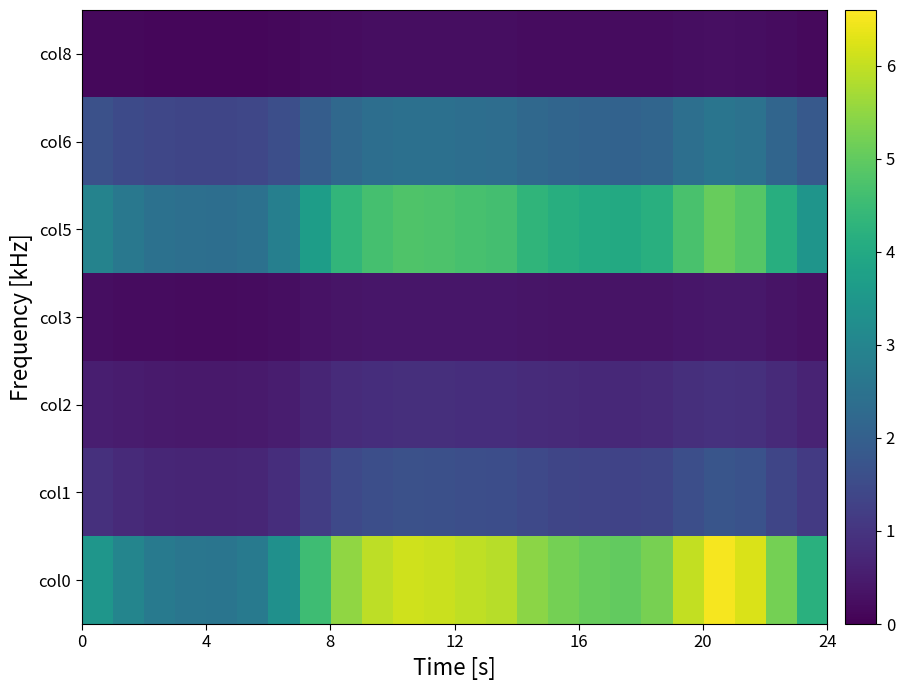

List the series in order of their peak value, lowest first.

col8, col3, col2, col1, col6, col5, col0